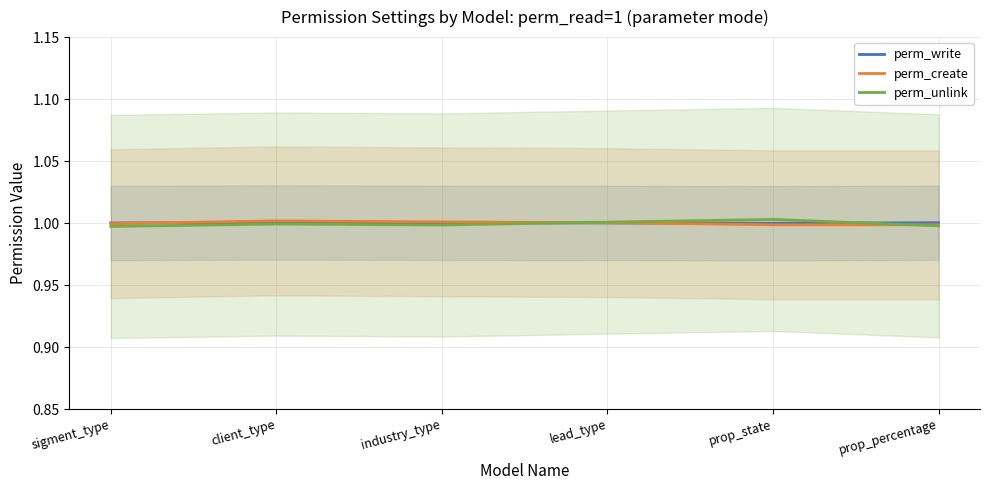

Which category has the highest value across all series?

prop_state